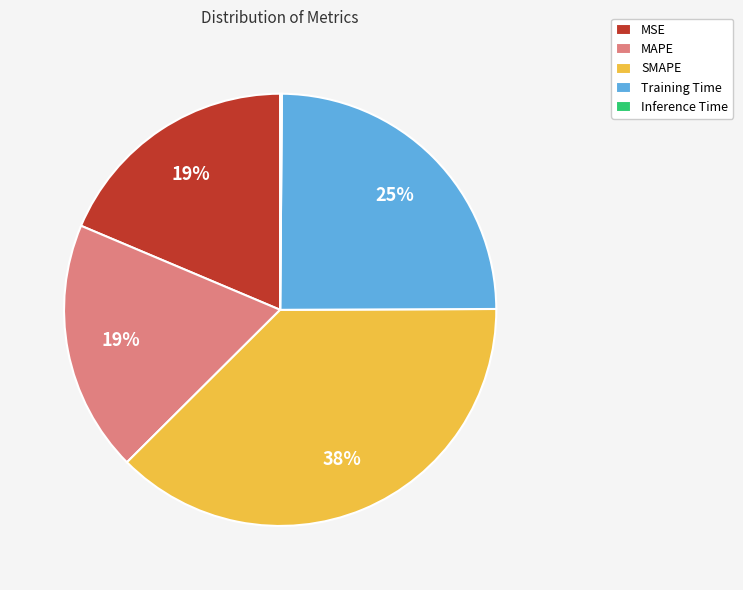

To the nearest percent, what is the difference between the MAPE and SMAPE slice percentages?

19%